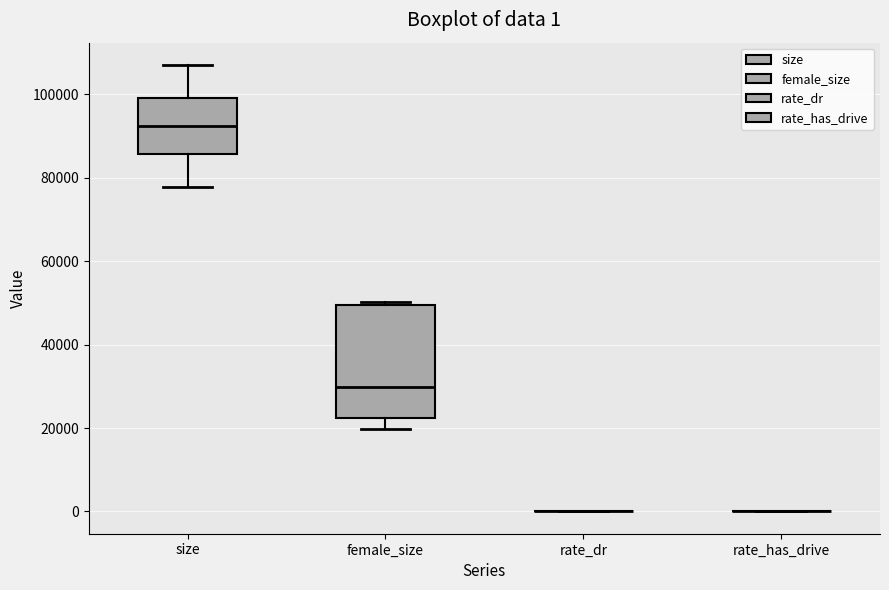

Comparing the boxes themselves (not the whiskers), which one is the tallest?

female_size